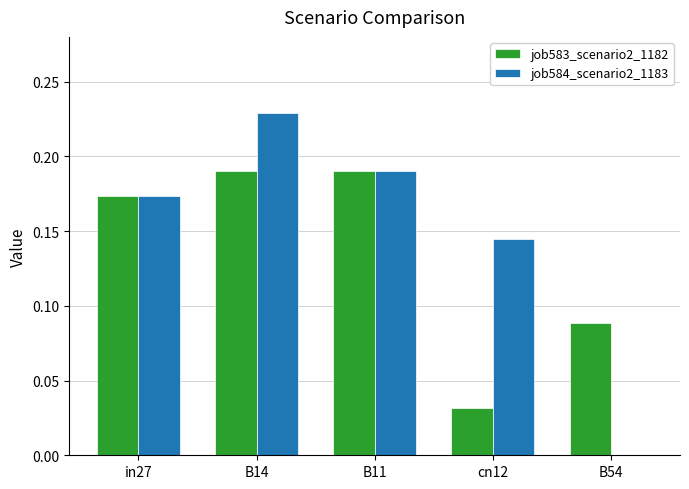

Are the bars horizontal?

No